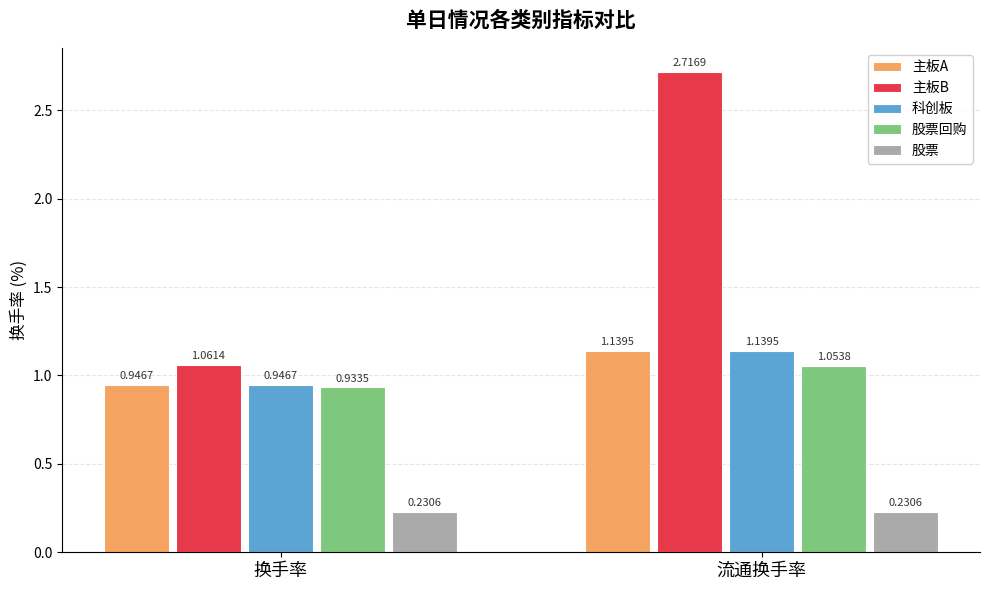

What is the average value of the 科创板 series?

1.0